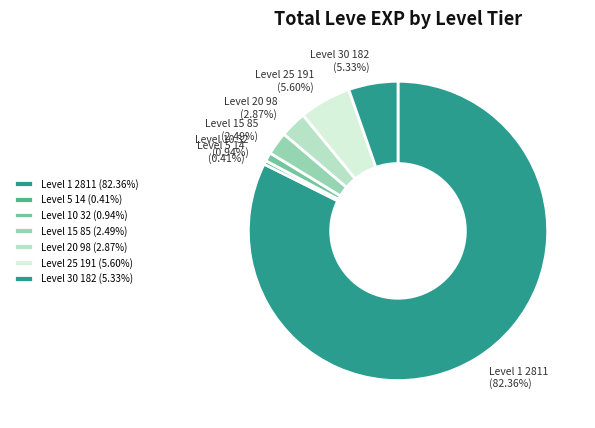

Which slice is the largest?

Level 1 2811 (82.36%)